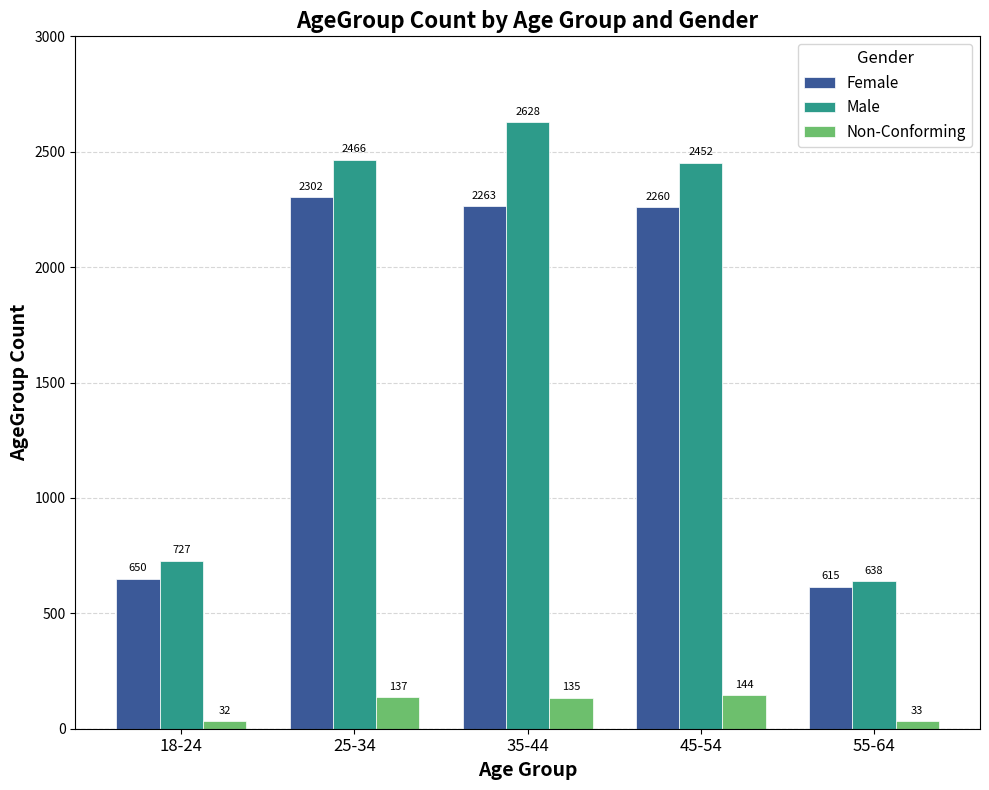

What is the sum of all Male values?

8911